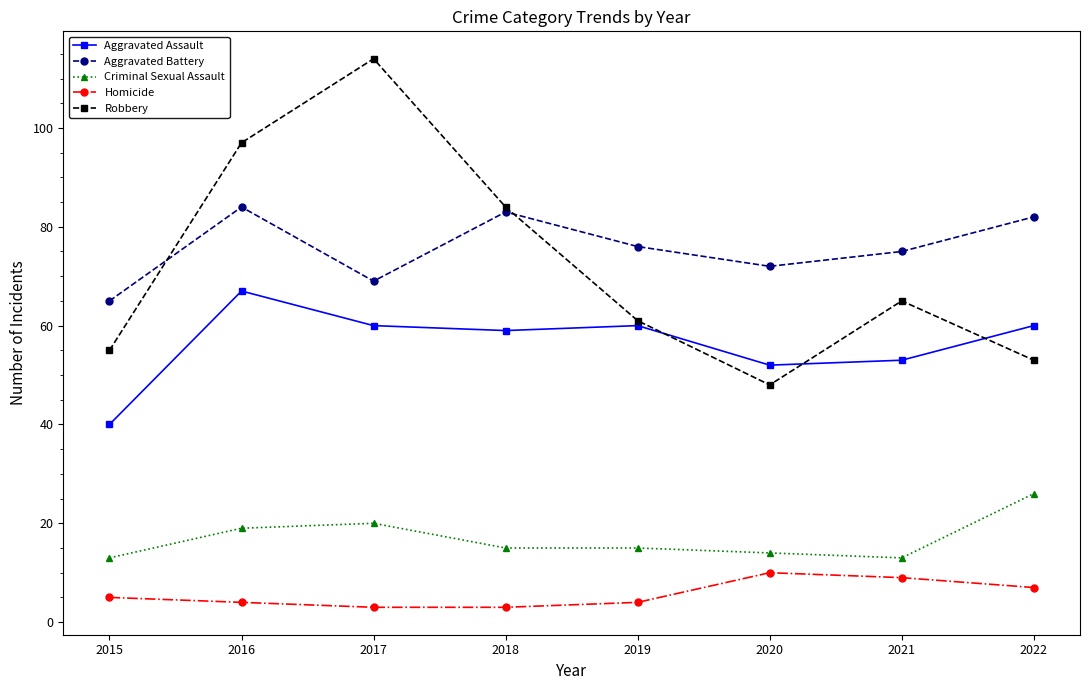

Where is Criminal Sexual Assault nearest to the value 19?

2016